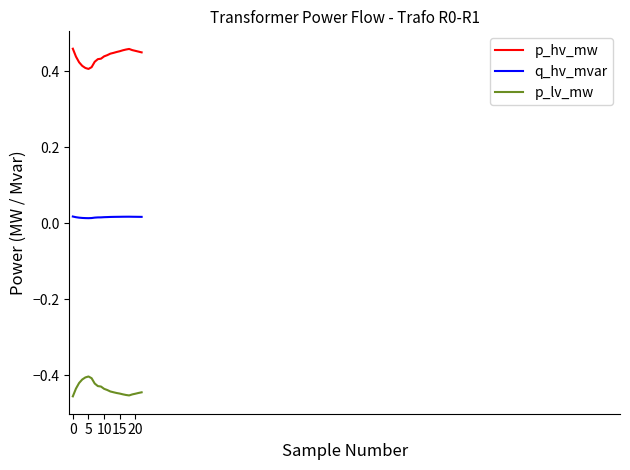

True or false: p_hv_mw and p_lv_mw cross at least once.

False